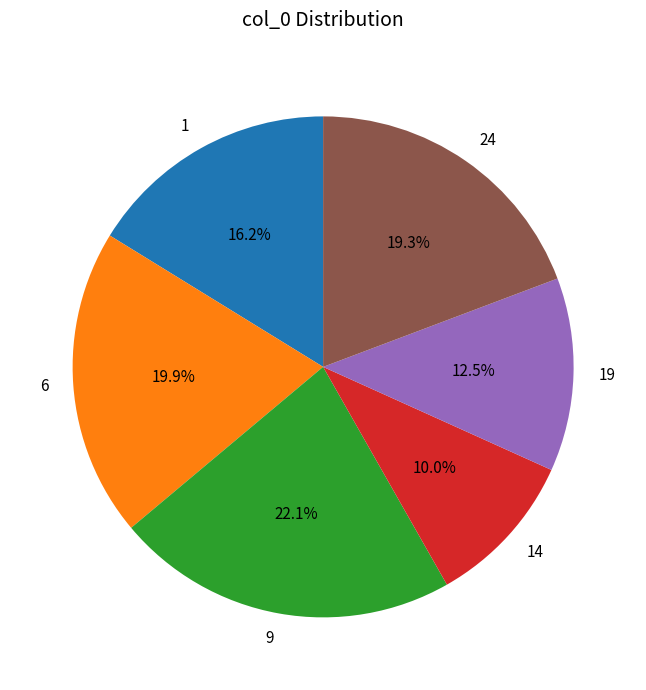

Count the number of slices in the pie.

6